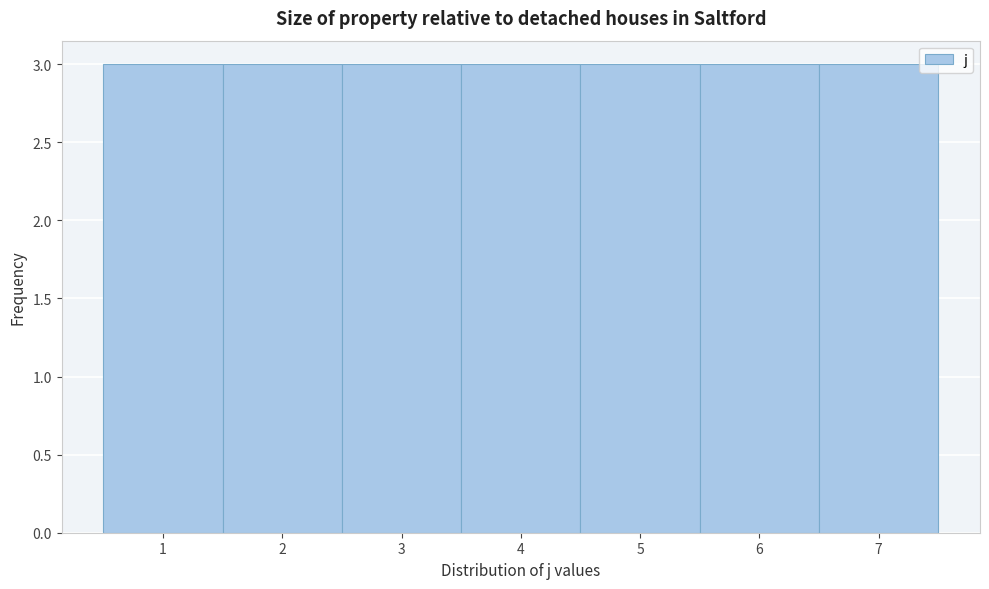

What is the height of the bar covering 1.5 to 2.5 on the x-axis? The values are not printed on the chart, so give them approximately, as read against the axis.

3